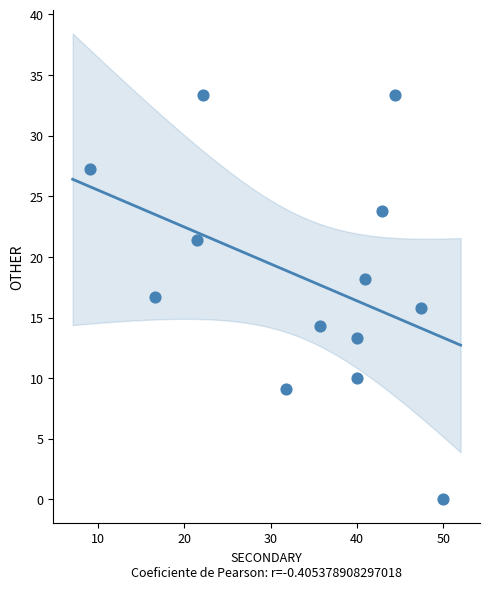

What is the range of Y values (max minus min)?

33.3